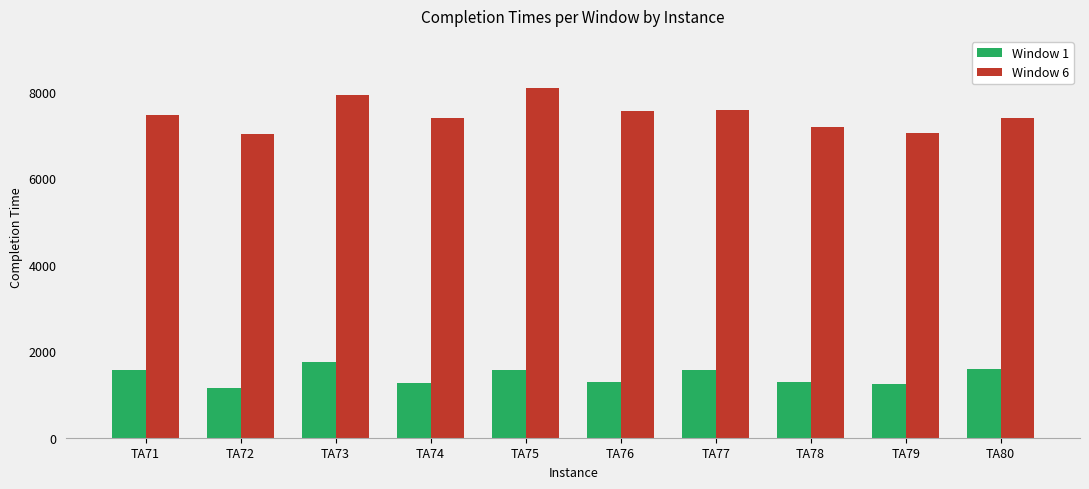

At TA76, list the series in order from largest to smallest.

Window 6, Window 1